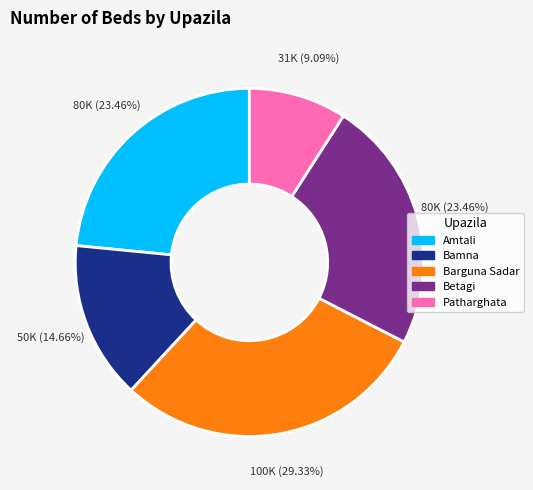

Is Patharghata the majority of the pie?

No